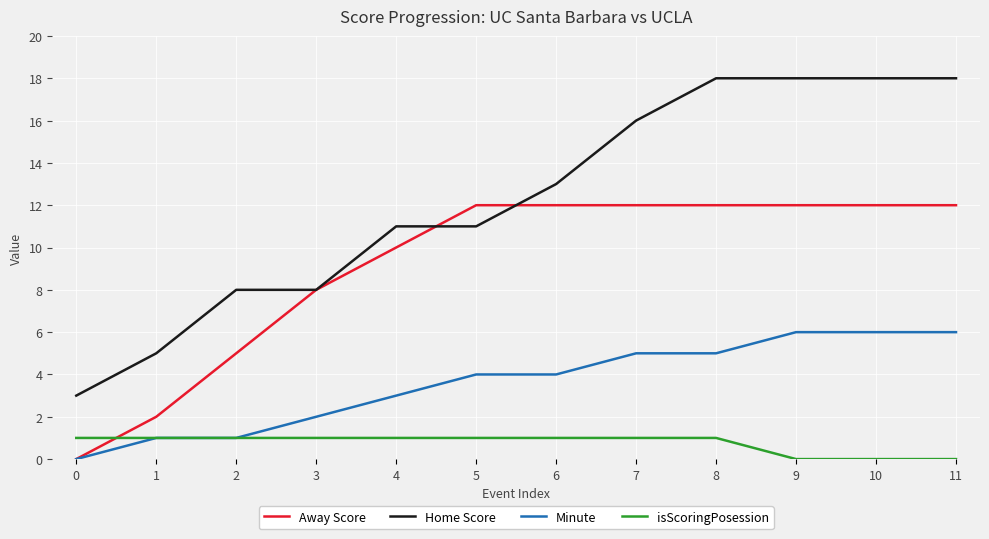

What is the value of the Minute point at the 8th from the left?

5